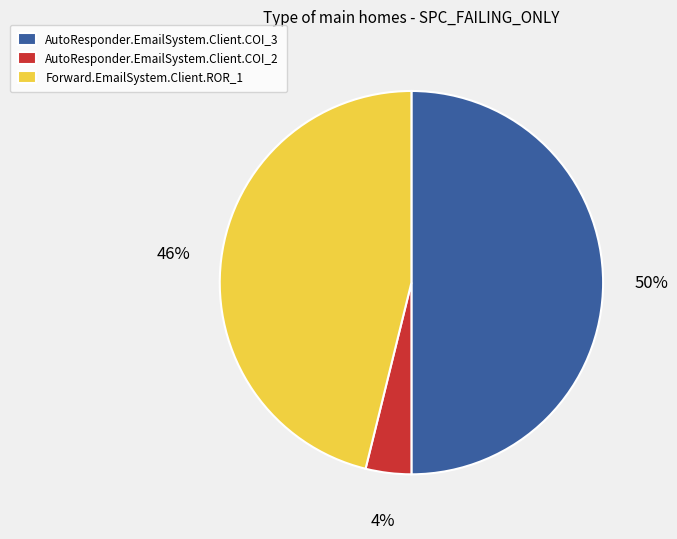

How many slices are in this pie chart?

3